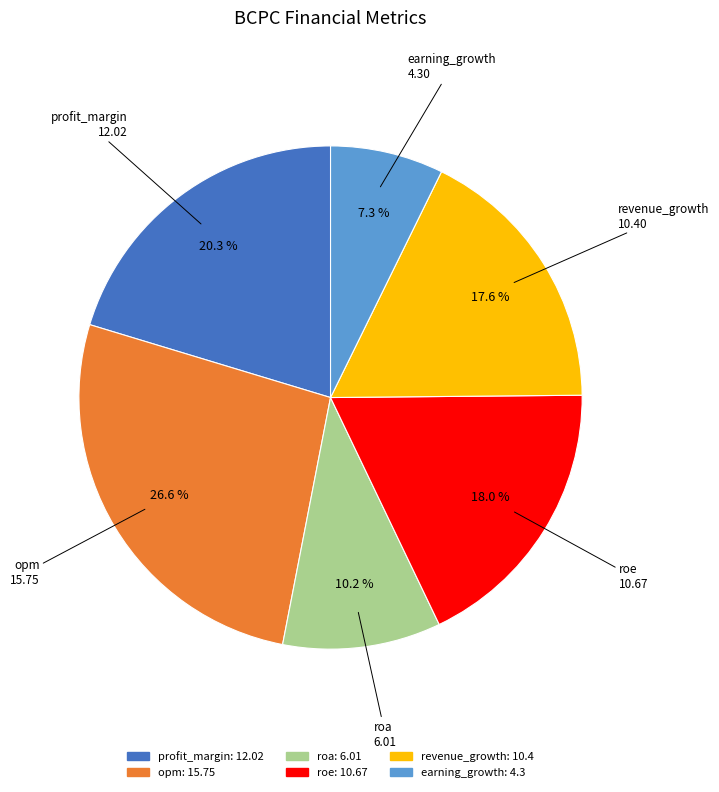

To the nearest percent, what percentage of the pie is profit_margin?

20%